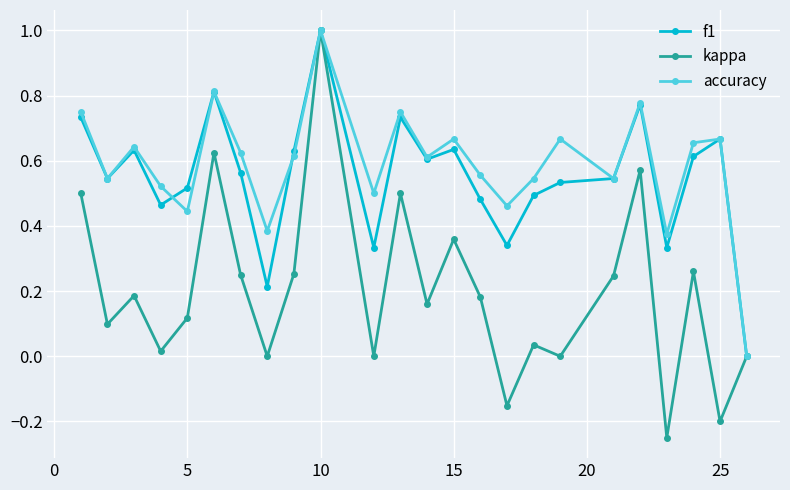

What is the maximum value for f1?

1.0